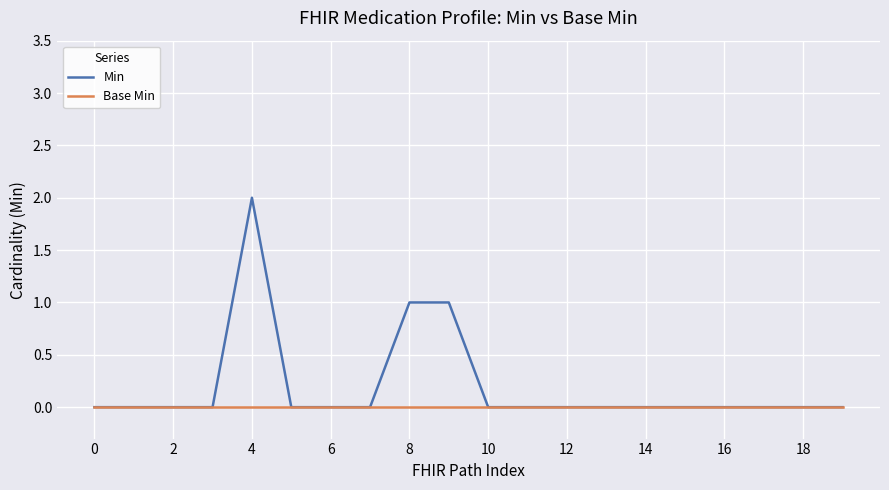

How many categories are shown in the chart?

20